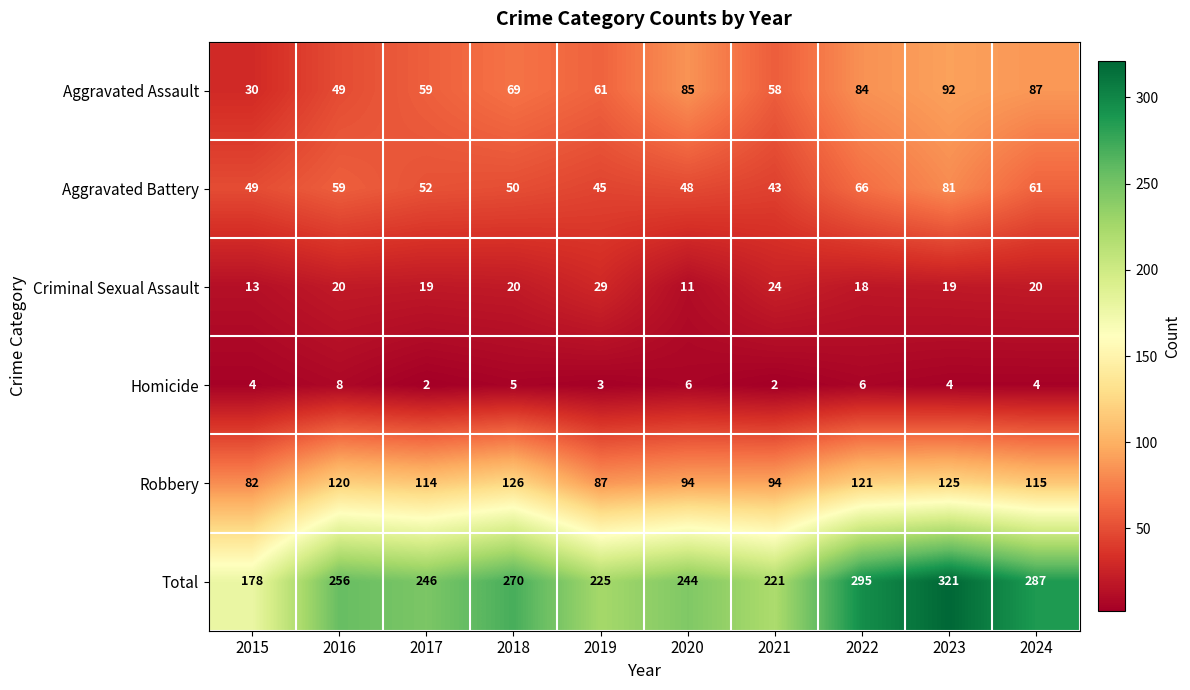

What is the total value across all series at 2016?

512